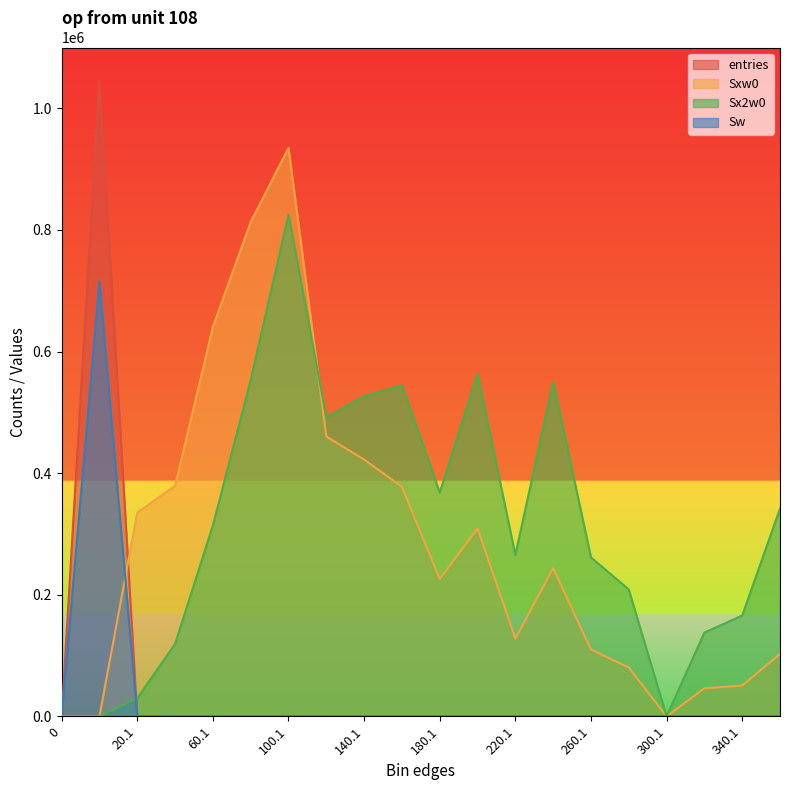

What is the difference between the maximum and second lowest values in the Sw series?

715000.0